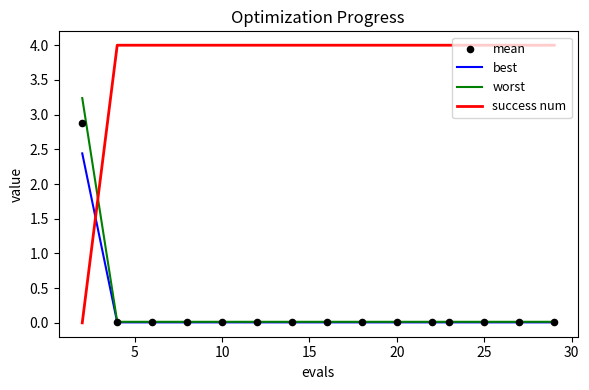

What is the total value across all series at 10?

4.0